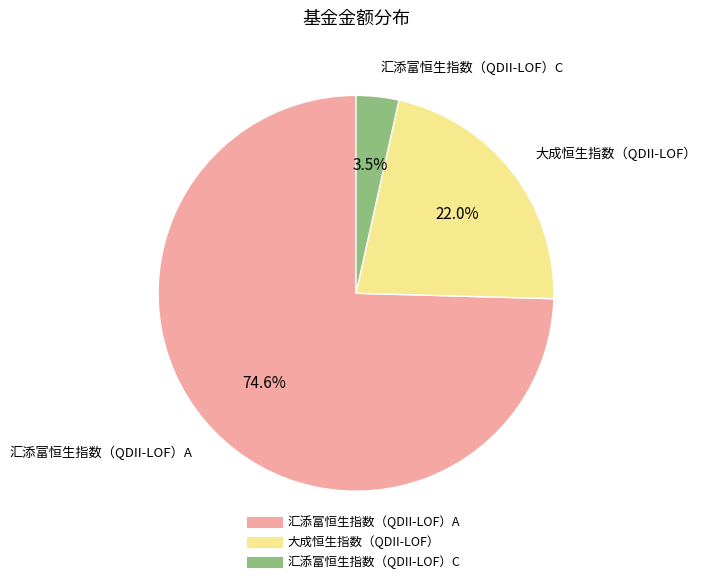

What is the total percentage of 汇添富恒生指数（QDII-LOF）A and 汇添富恒生指数（QDII-LOF）C?

78.0%